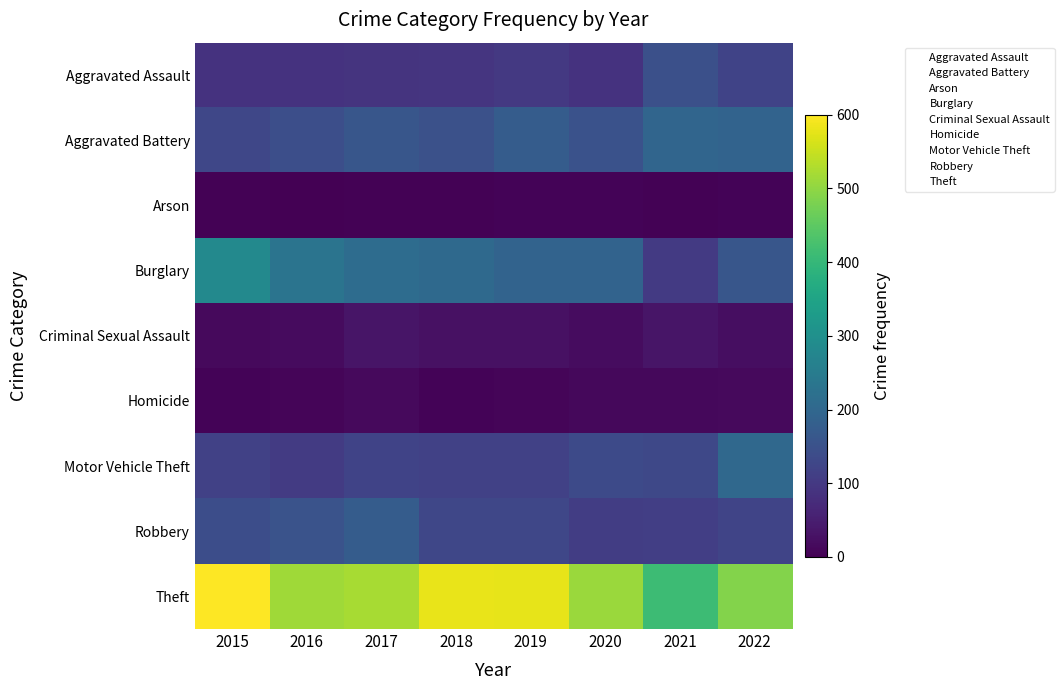

What is the spread (max minus min) of values at 2016?

512